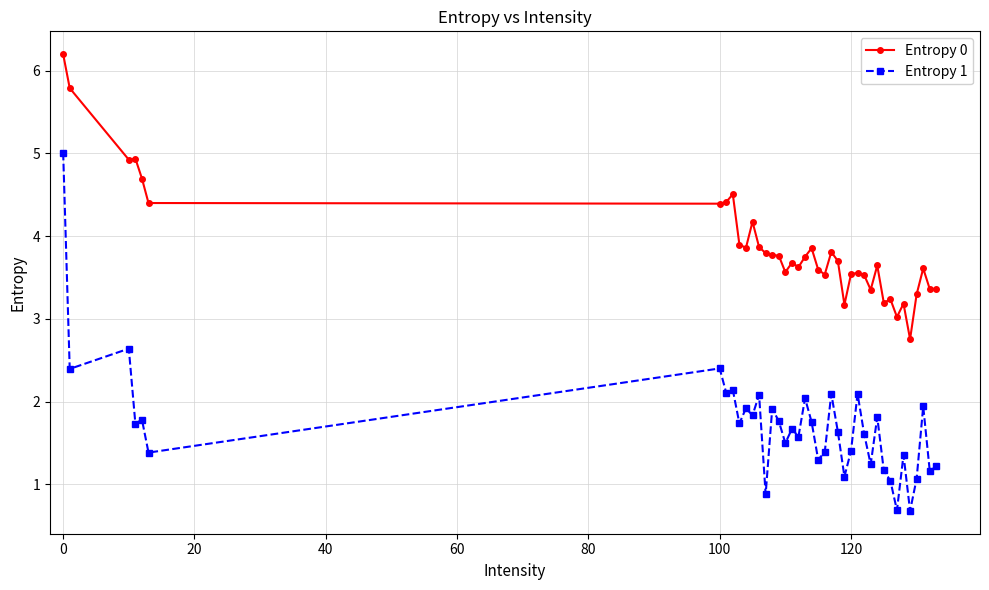

What is the sum of all Entropy 0 values?

154.3